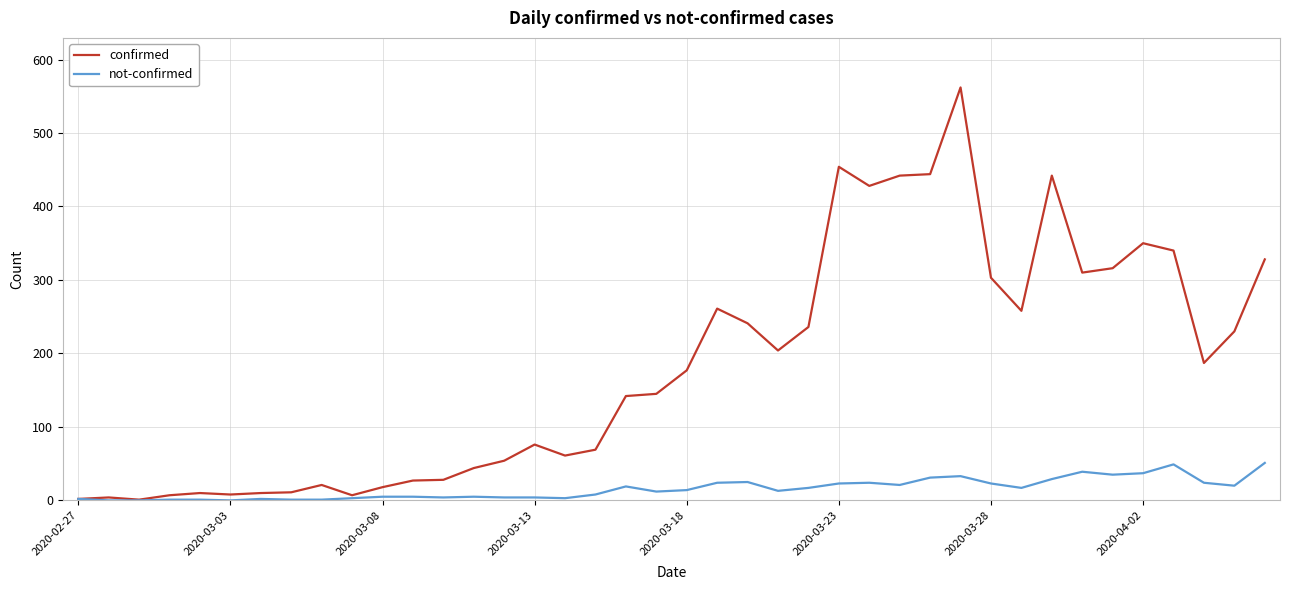

List the series in order of their overall mean, lowest first.

not-confirmed, confirmed